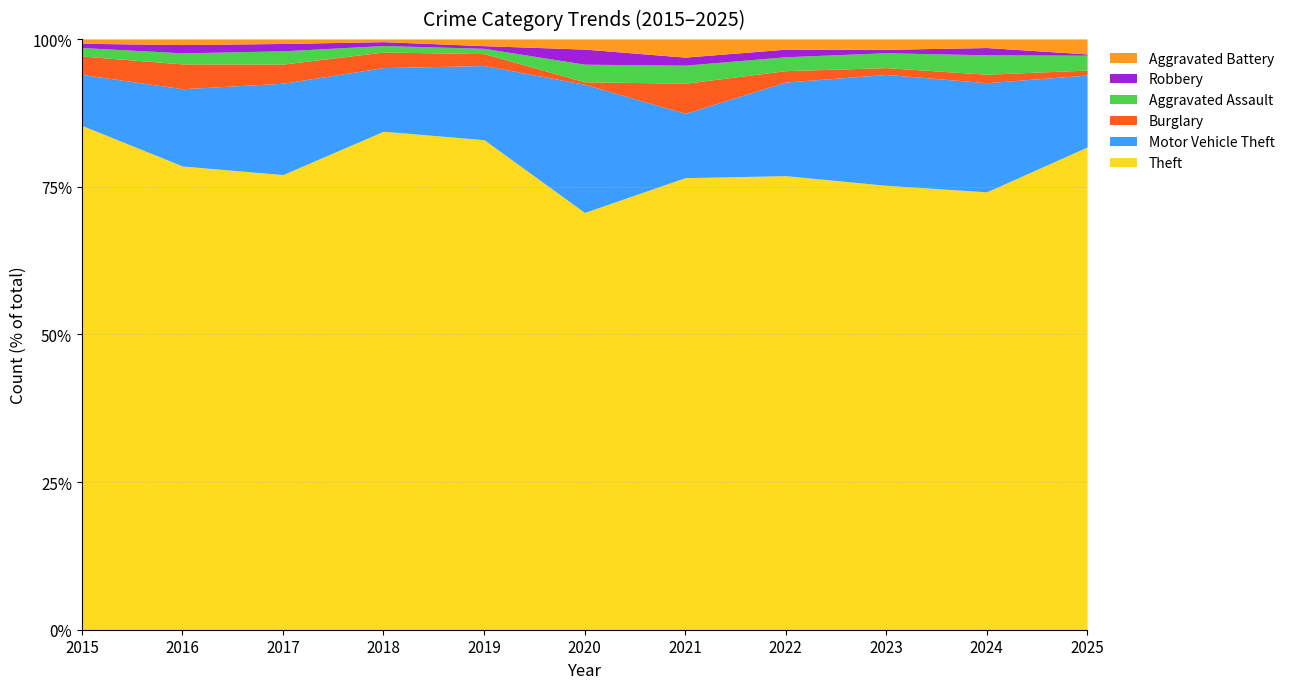

What are all the series names shown in the legend?

Aggravated Battery, Robbery, Aggravated Assault, Burglary, Motor Vehicle Theft, Theft